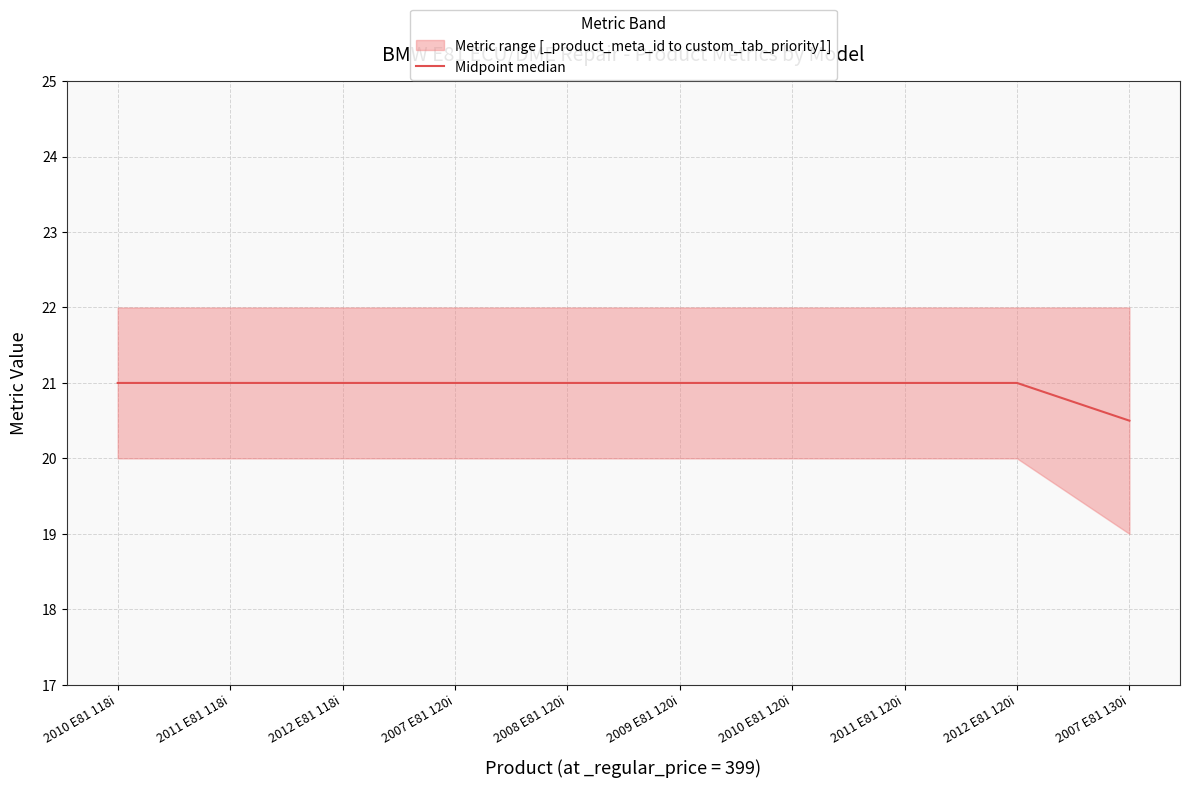

Which label corresponds to the smallest value in the chart?

2007 E81 130i